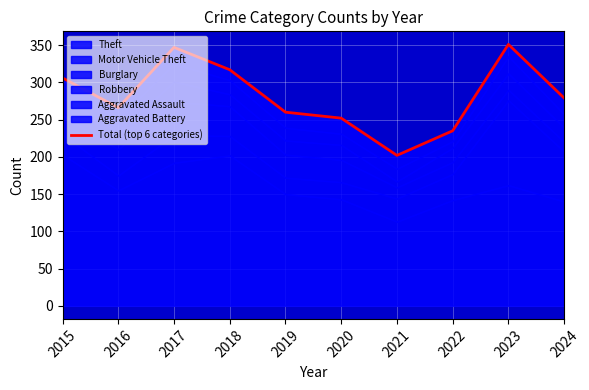

What is the sum of all values?

2815